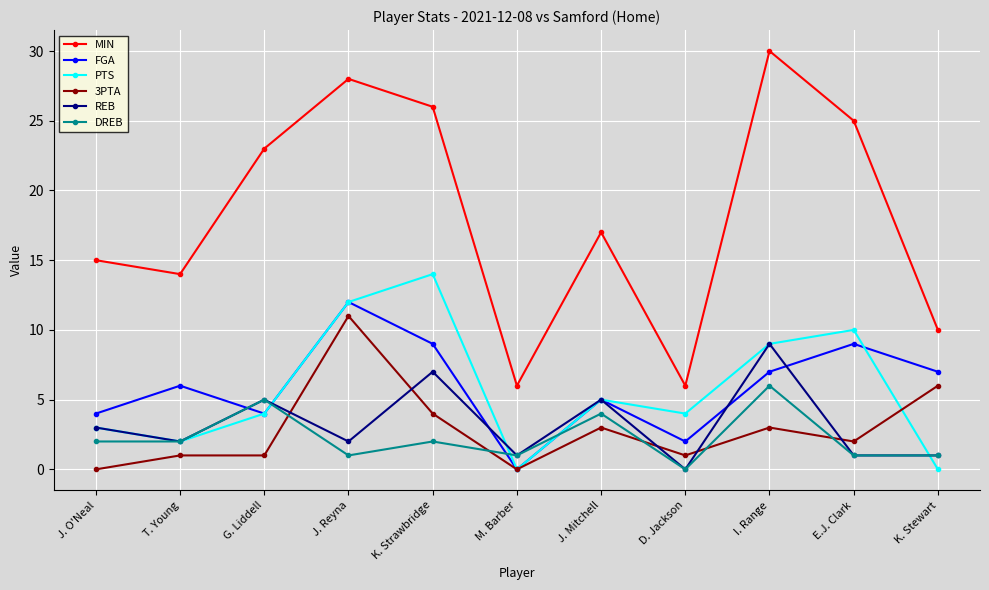

At which category does PTS reach its first local peak?

K. Strawbridge